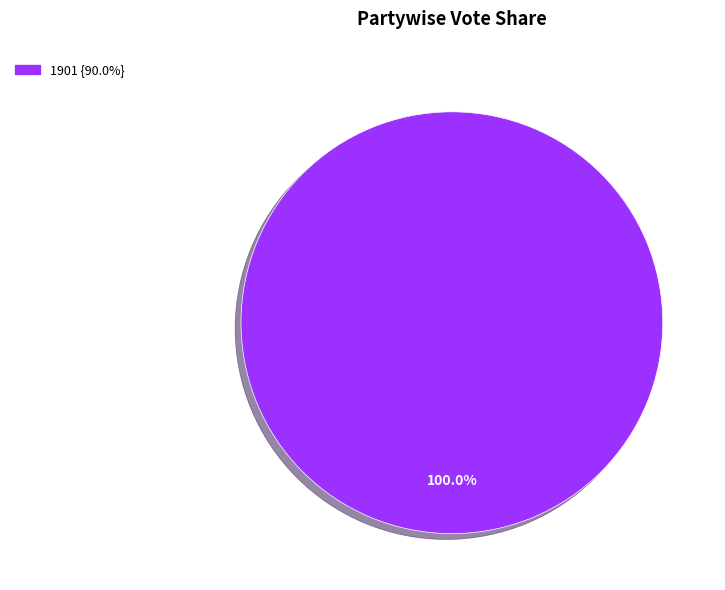

How many slices are in this pie chart?

1